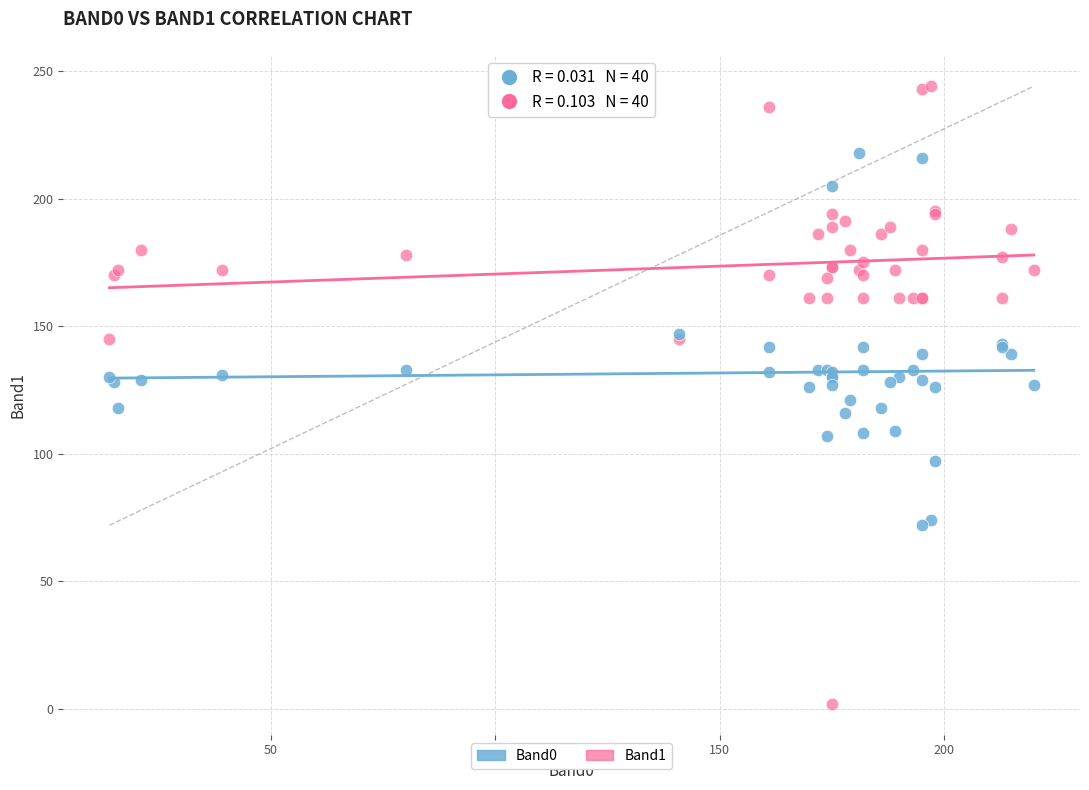

Which series has the largest Y range (max minus min)?

Band1